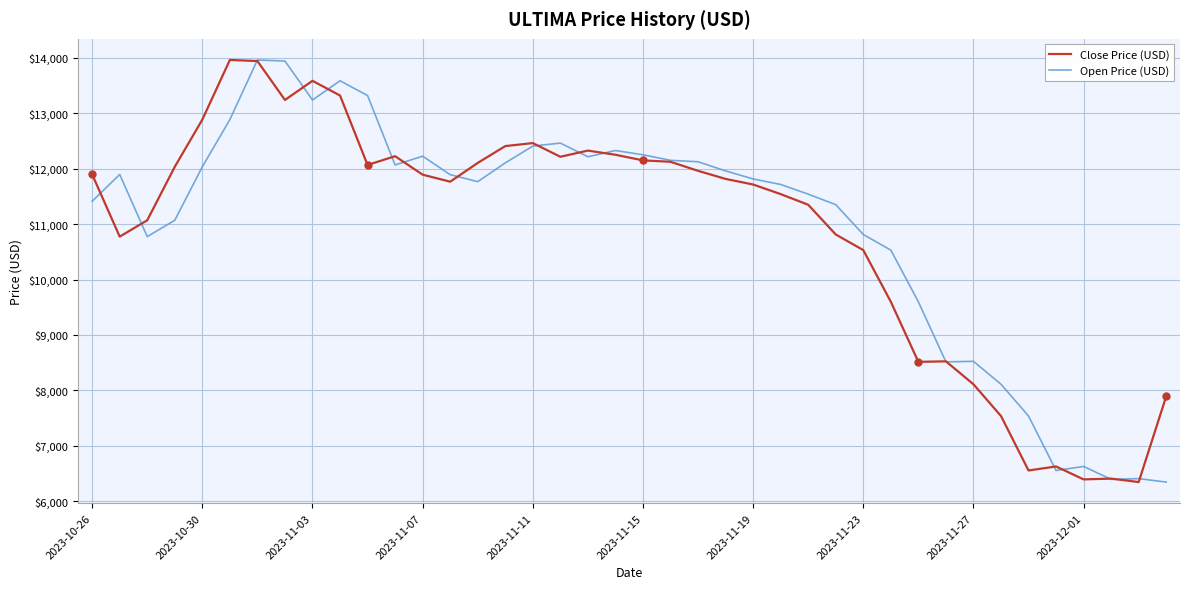

How many lines are shown in the chart?

2